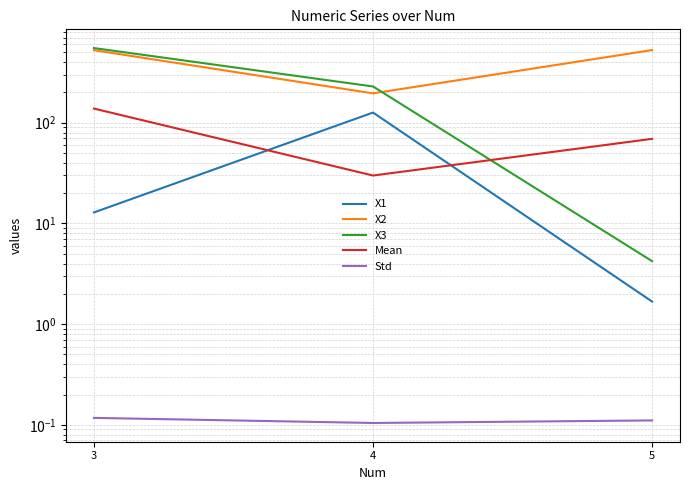

Is it true that X2 equals 686.4 at 3?

False